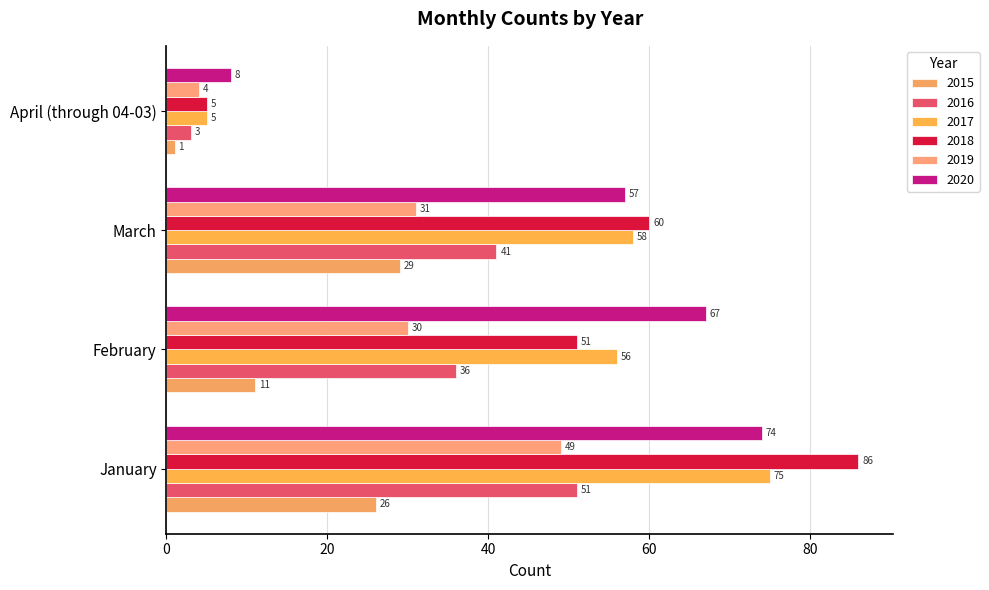

What is the sum of the 2019 values at February and April (through 04-03)?

34